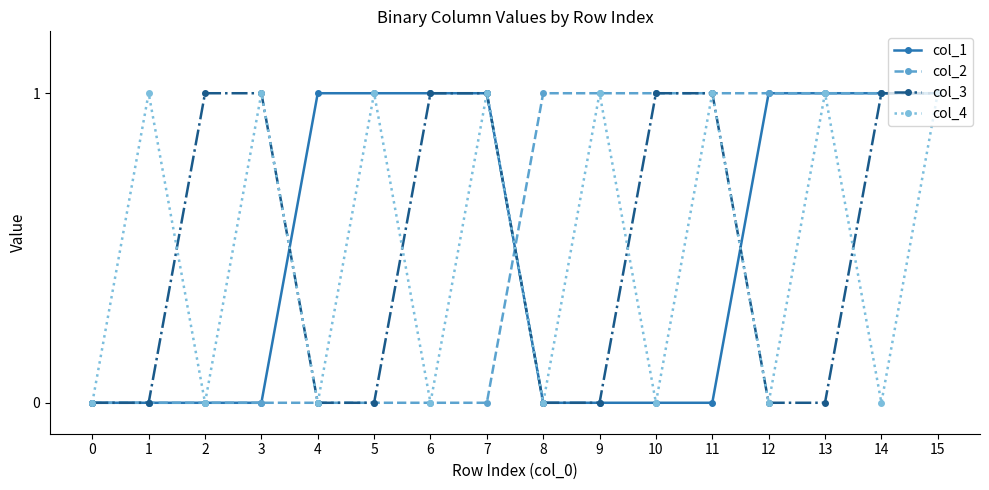

What is the value of the col_3 point at the 7th from the left?

1